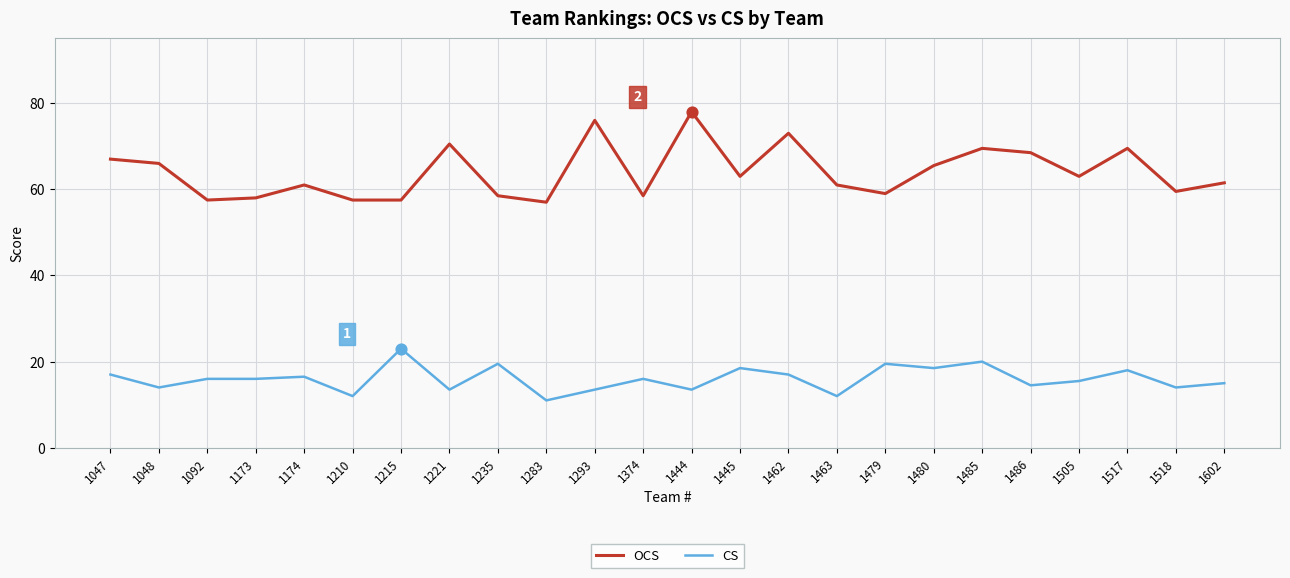

What are all the series names shown in the legend?

OCS, CS